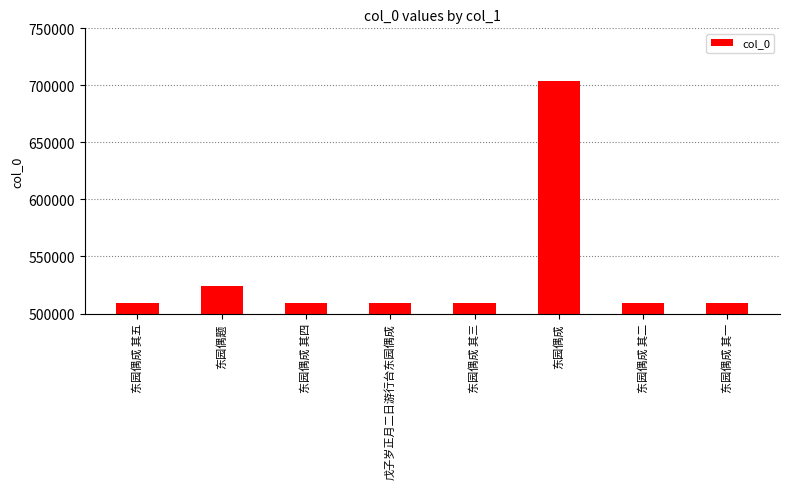

Between 东园偶成 其二 and 东园偶成, which is larger?

东园偶成